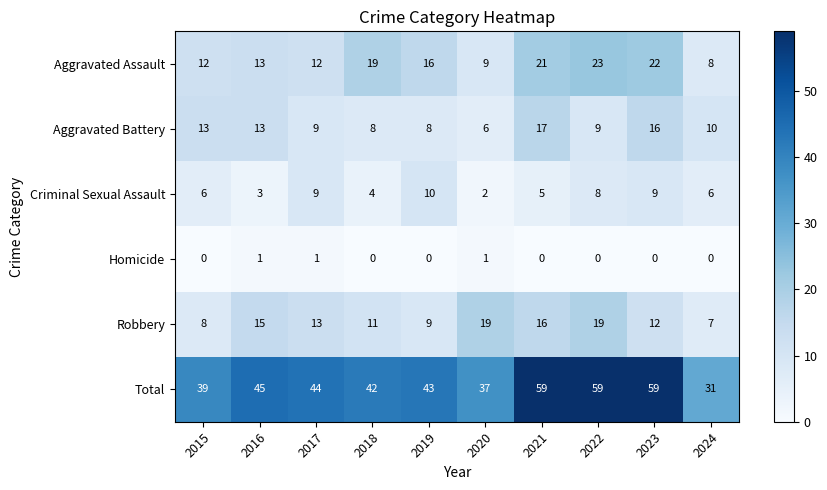

What is the total value across all series at 2023?

118